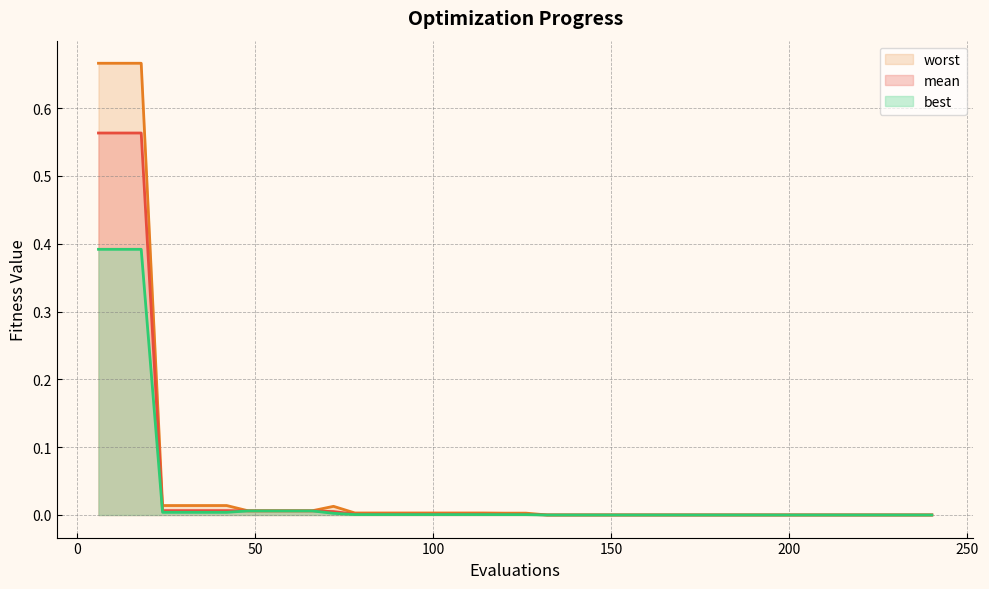

Which series has the largest total across all categories?

worst